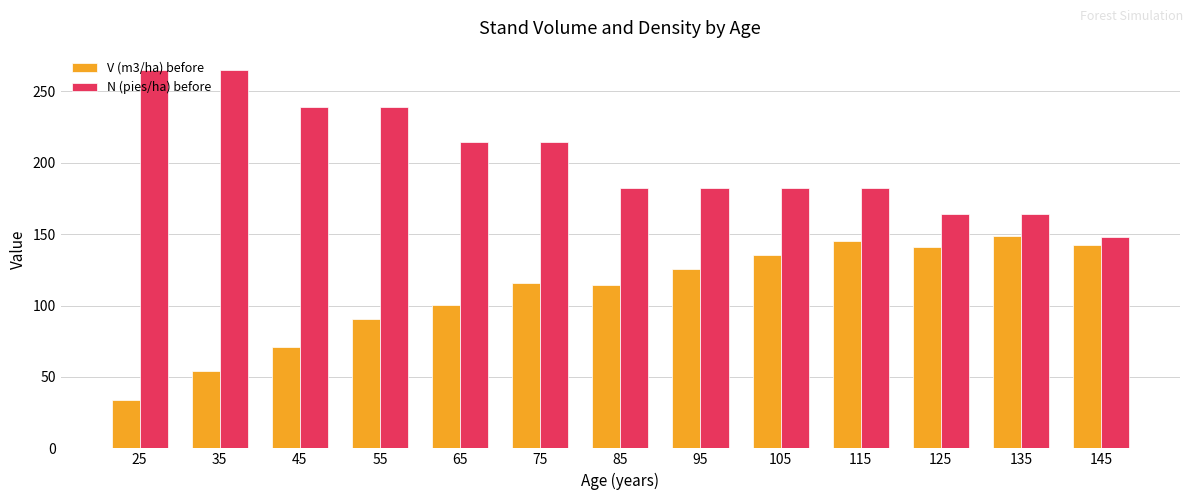

Rank the series by their average value, from lowest to highest.

V (m3/ha) before, N (pies/ha) before